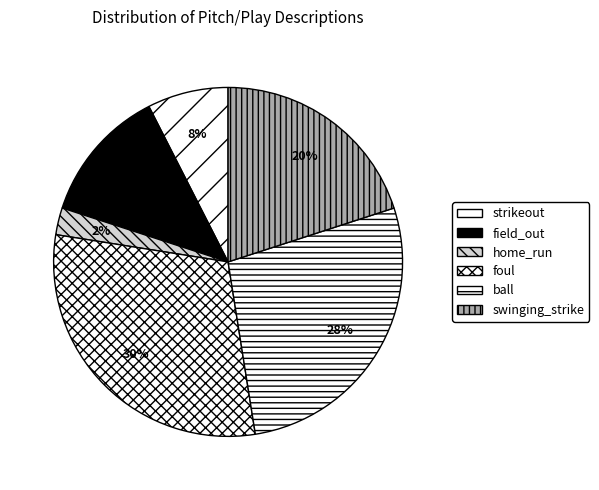

To the nearest percent, what is the combined percentage of field_out and strikeout?

20%